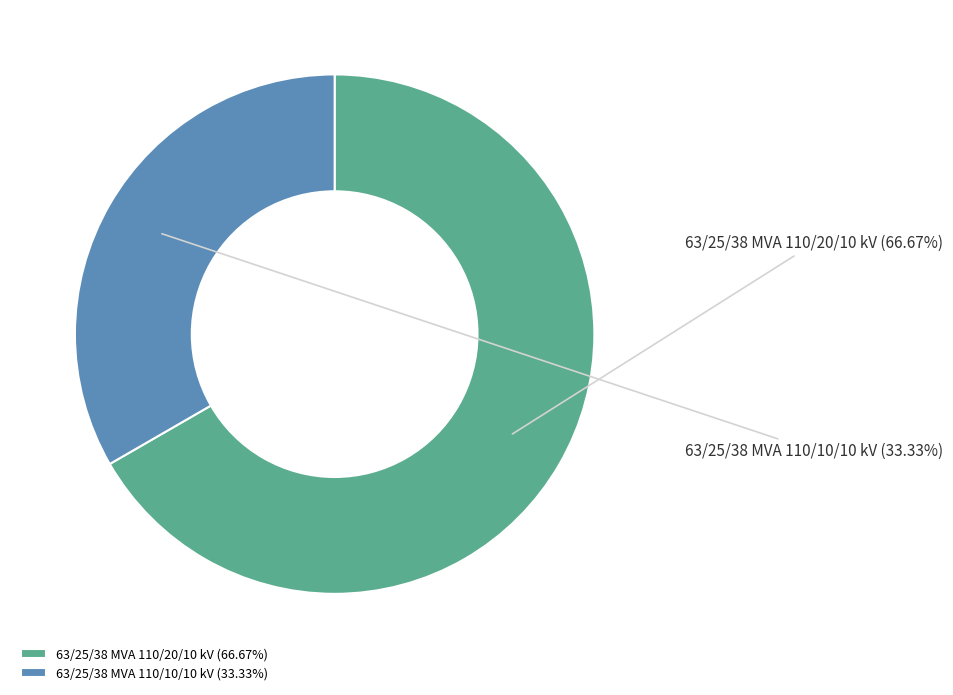

What is the total percentage of 63/25/38 MVA 110/20/10 kV and 63/25/38 MVA 110/10/10 kV?

100.0%